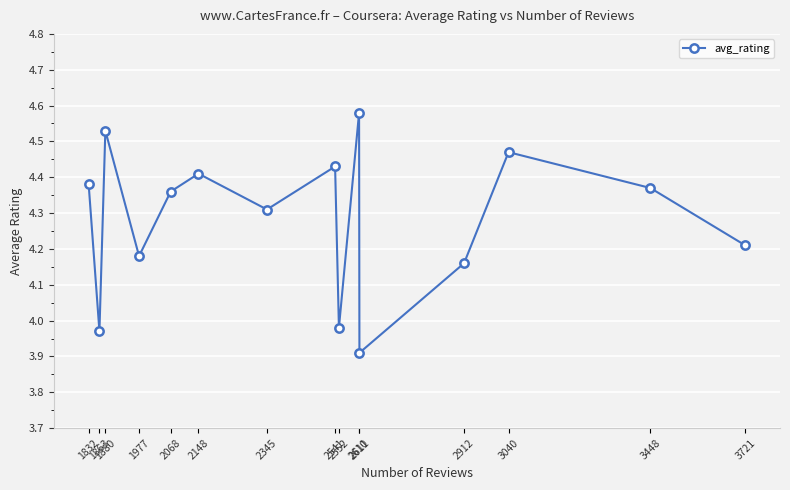

What is the value of the 3rd point from the left?

4.5